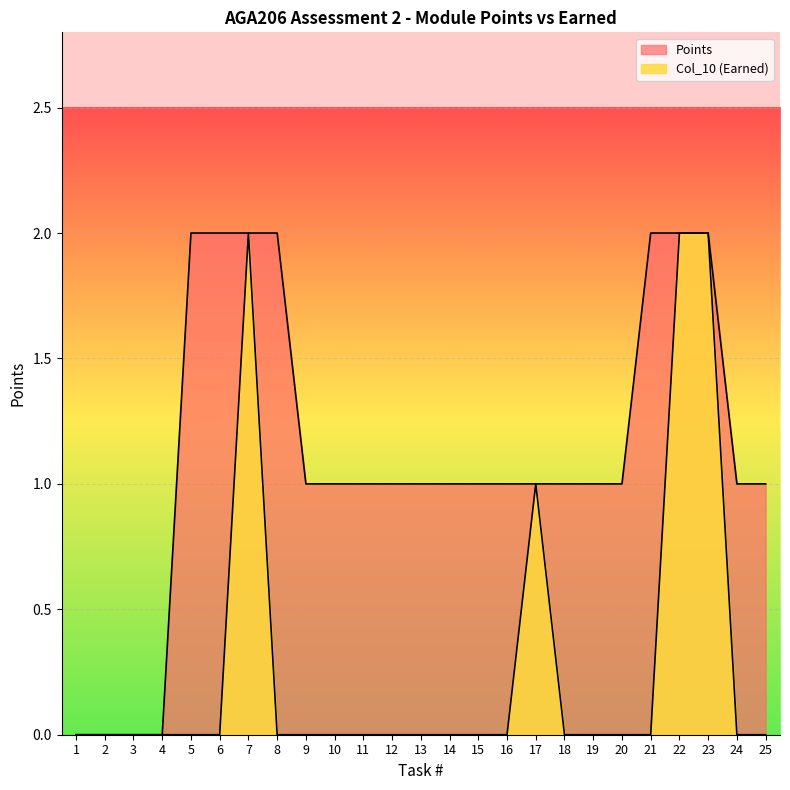

List the series in order of their peak value, lowest first.

Points, Col_10 (Earned)